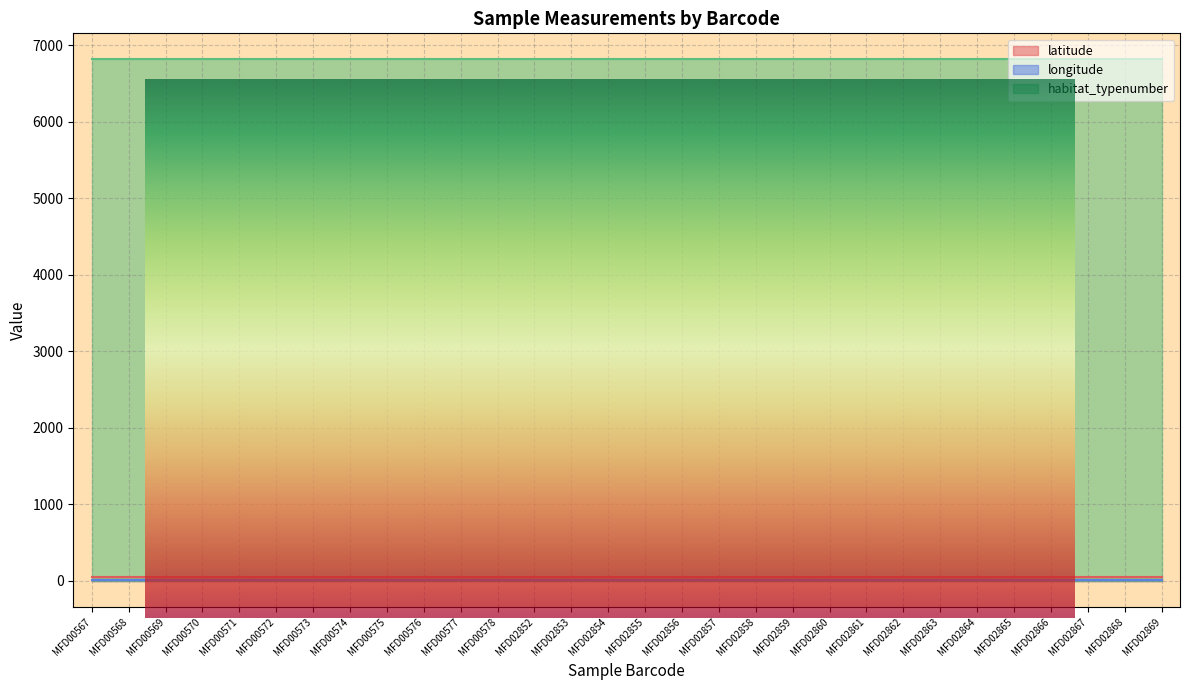

Which label corresponds to the smallest value in the chart?

MFD00567